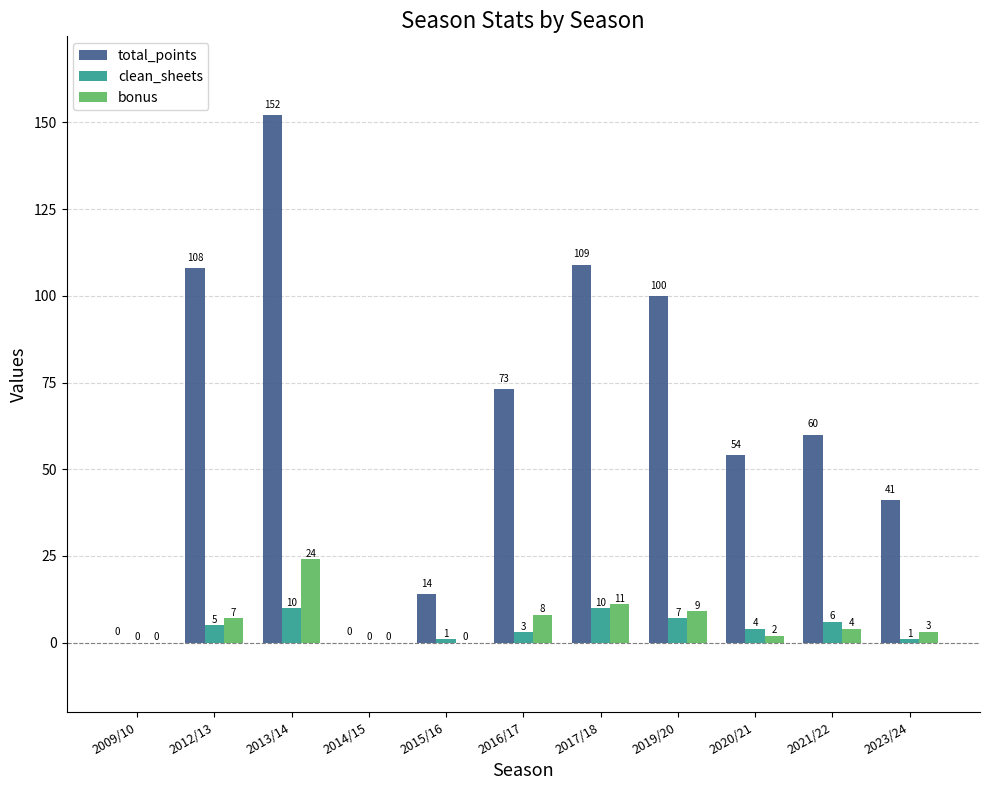

Where is clean_sheets nearest to the value 5?

2012/13